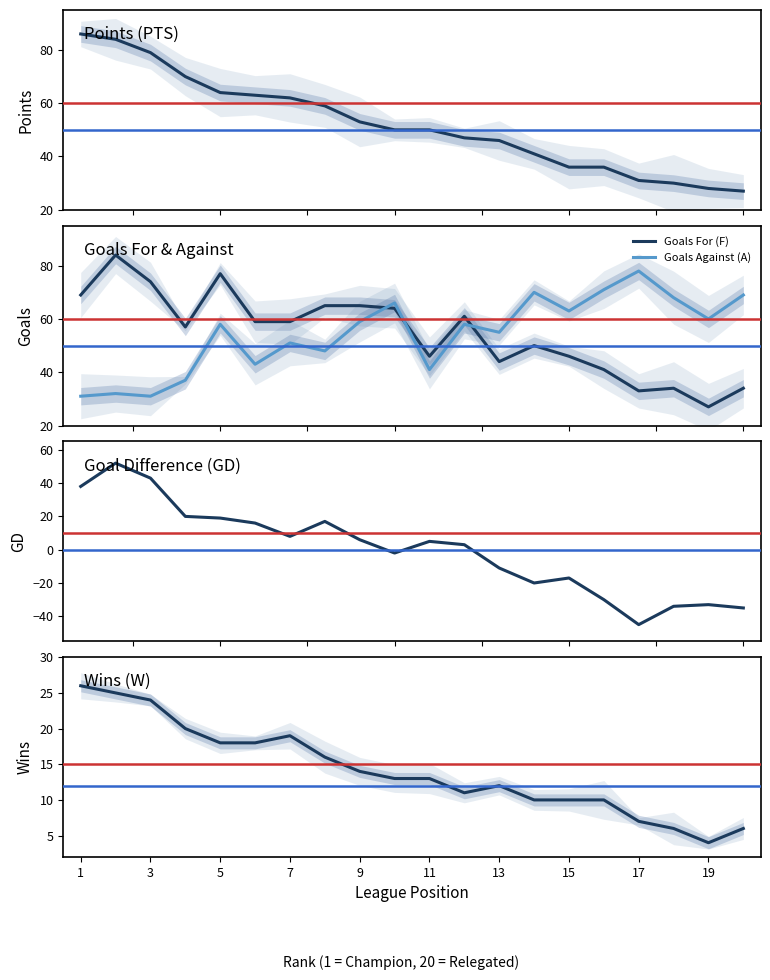

True or false: Goals For (F) has more than 0 points higher than both neighbors.

True